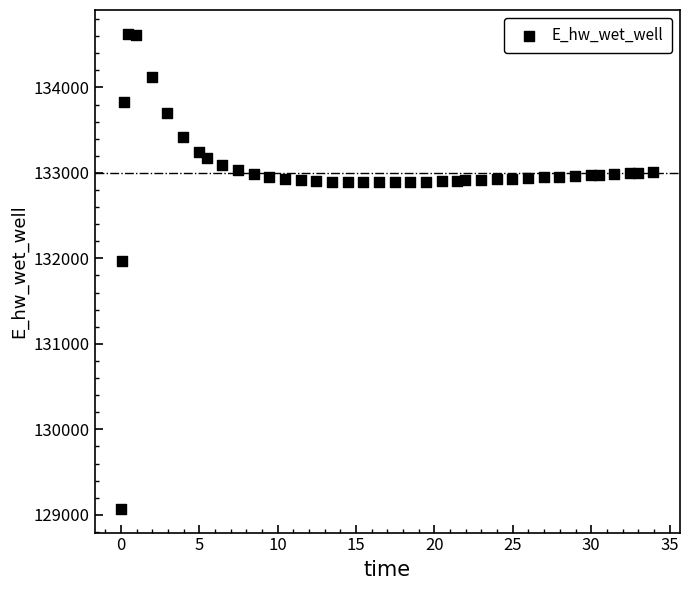

What is the range of Y values (max minus min)?

5557.8